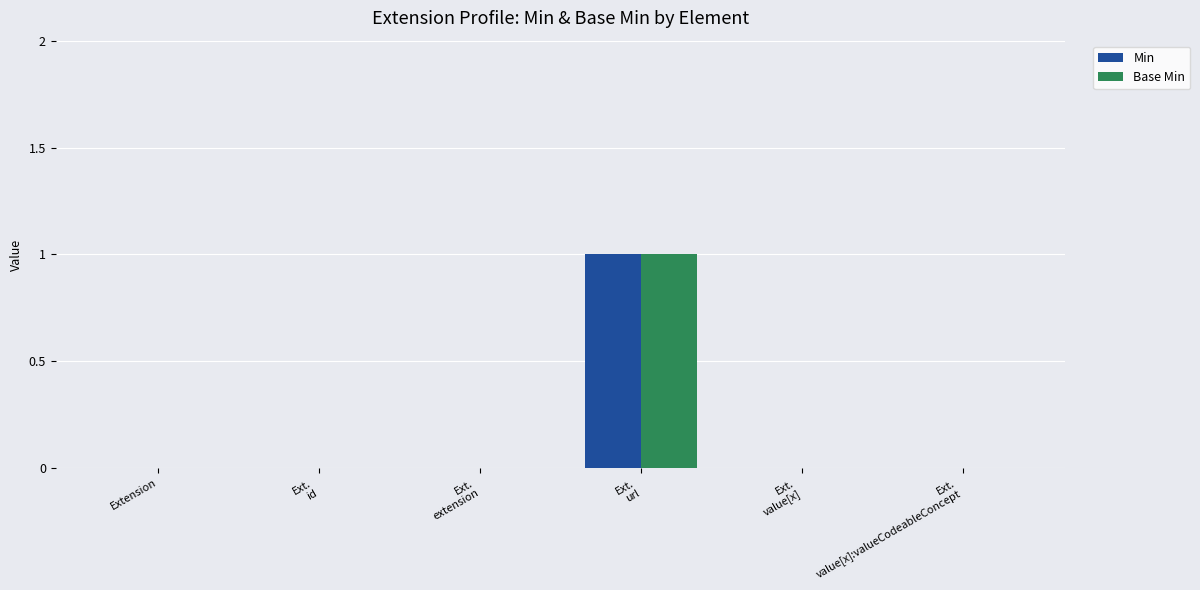

The value of Min at Extension is -1. True or false?

False